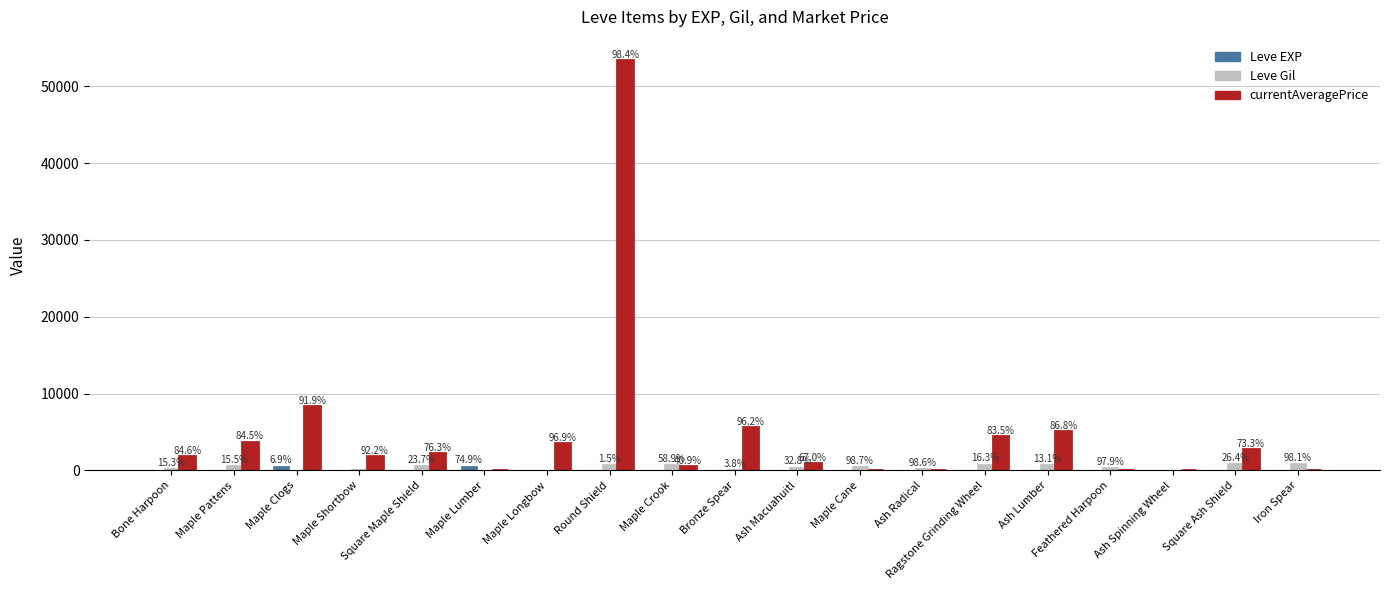

Which series has the largest total across all categories?

currentAveragePrice